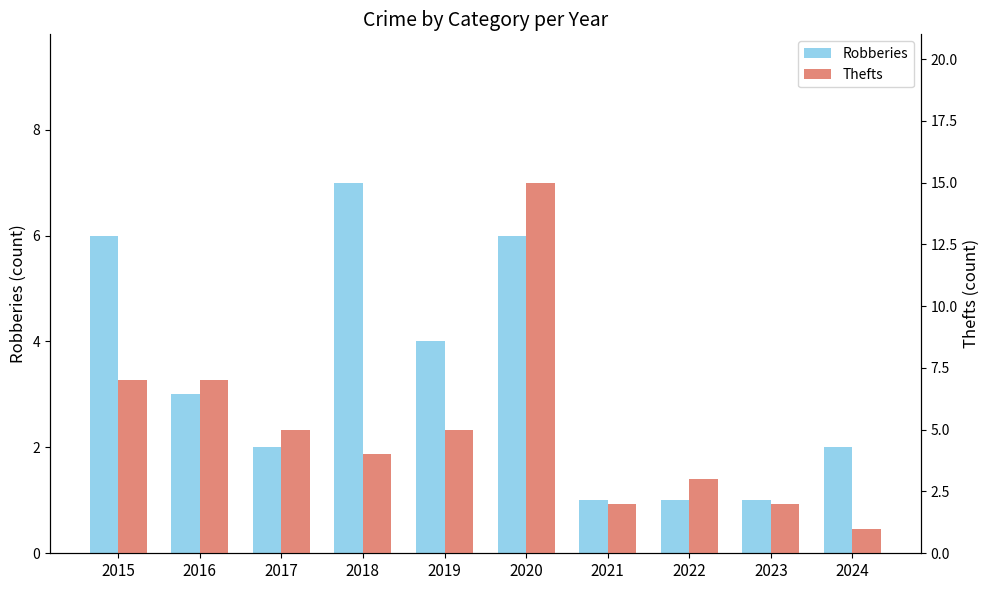

What is the difference between the Robberies values at 2024 and 2018?

5